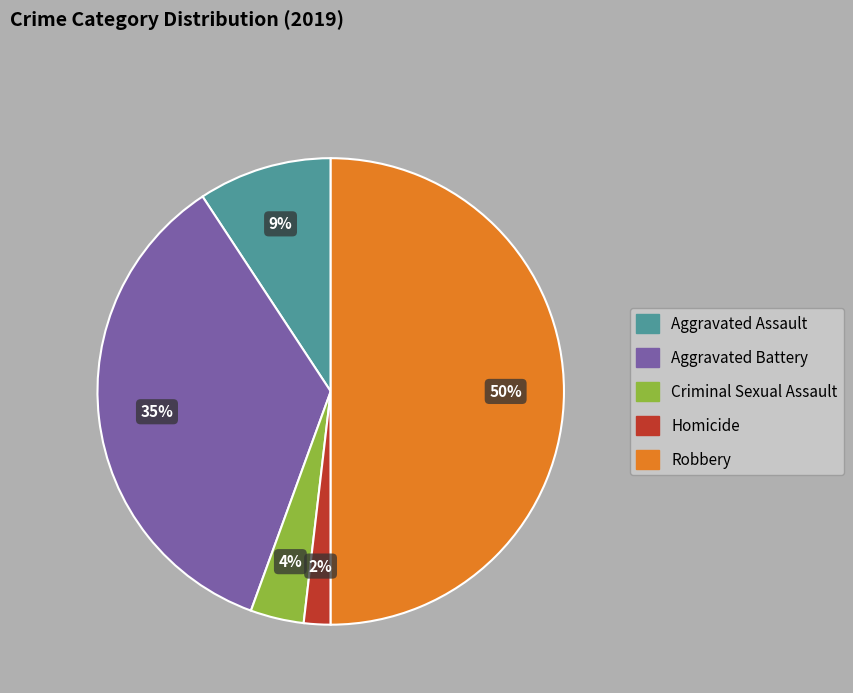

Which has a higher value, Robbery or Homicide?

Robbery